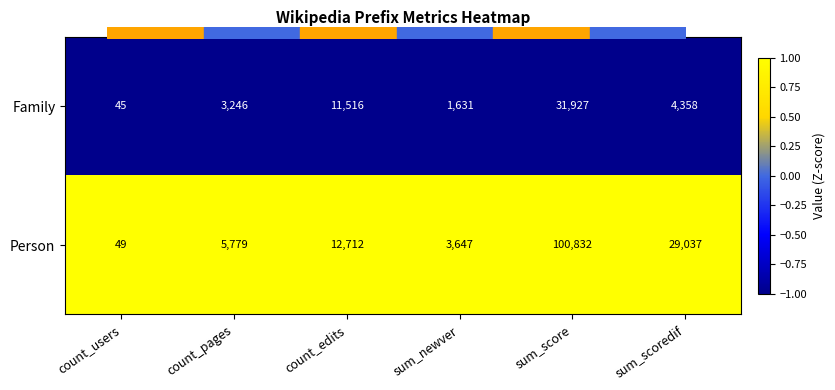

Which series has the largest total across all categories?

Person